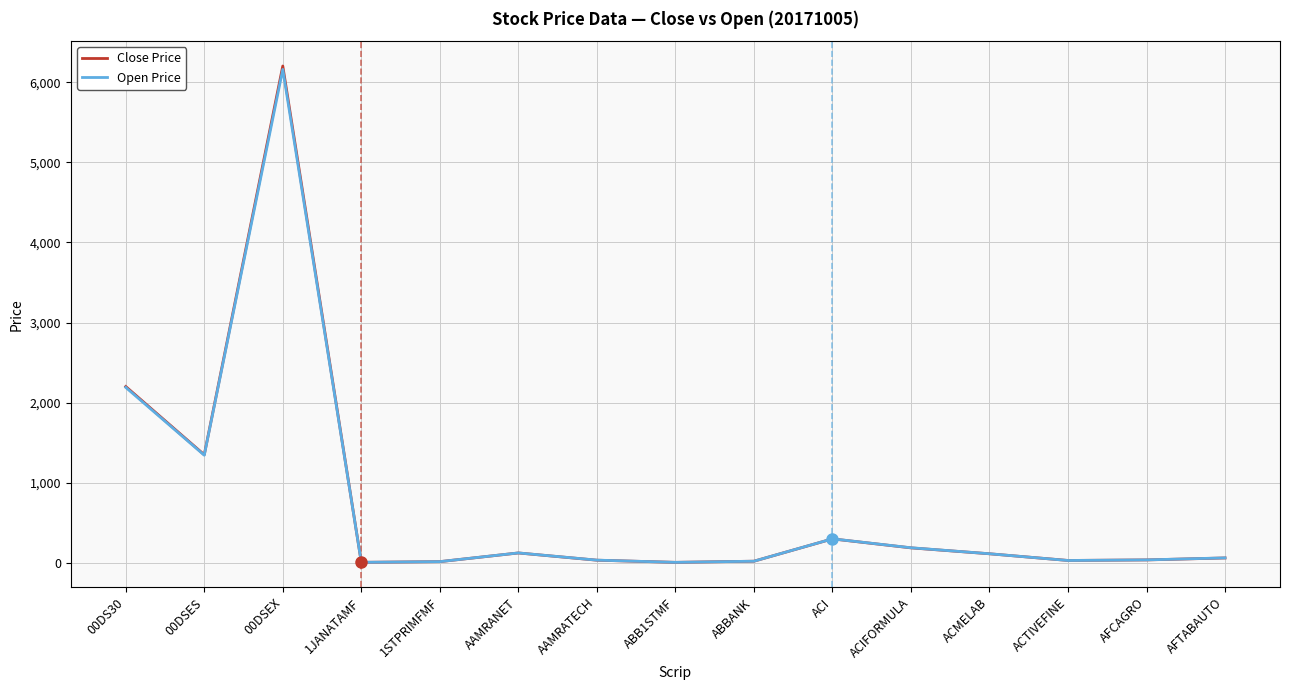

Is the value of Close Price at ACI greater than the value of Open Price at 1JANATAMF?

Yes